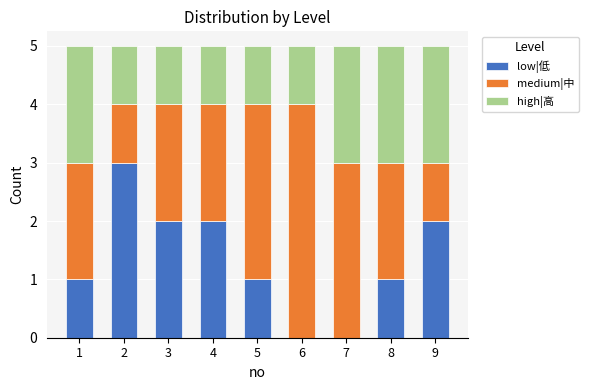

The value of low|低 at 7 is 0. True or false?

True